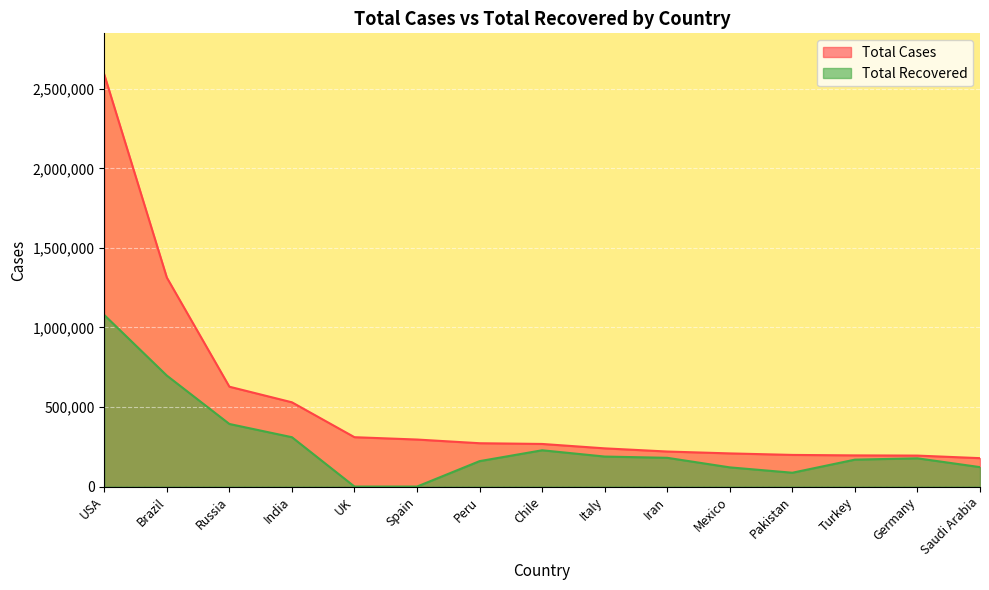

Which label corresponds to the smallest value in the chart?

UK